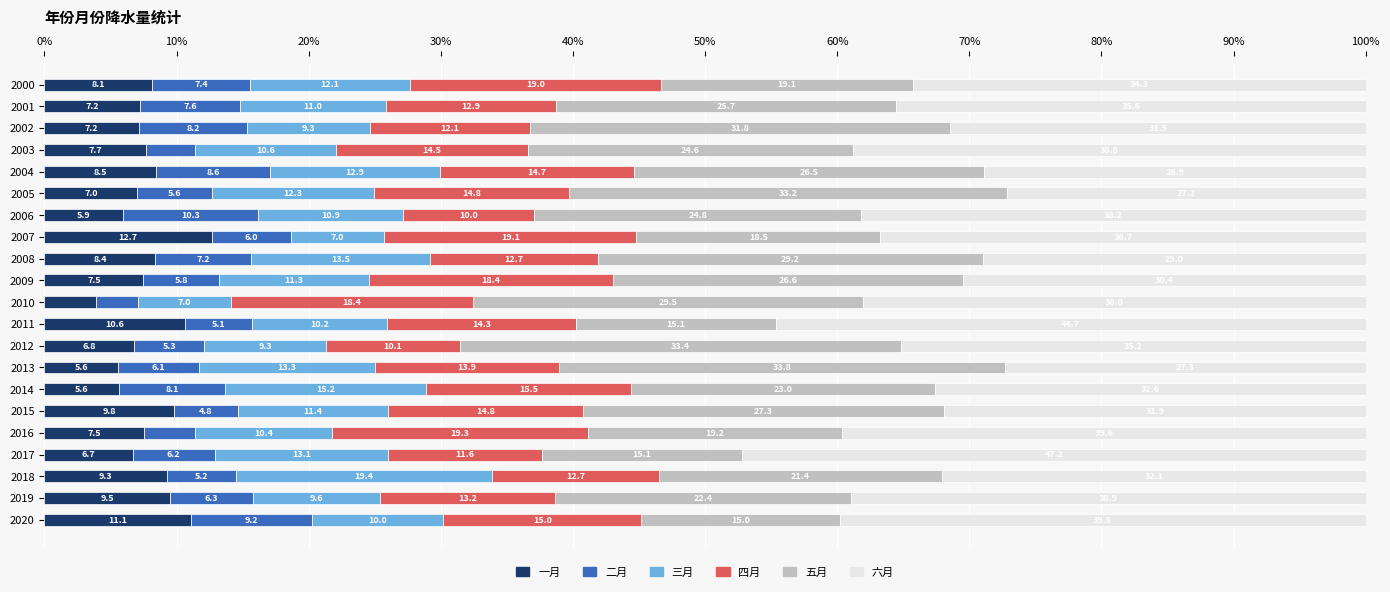

Which category has the lowest value in the 一月 series?

2010